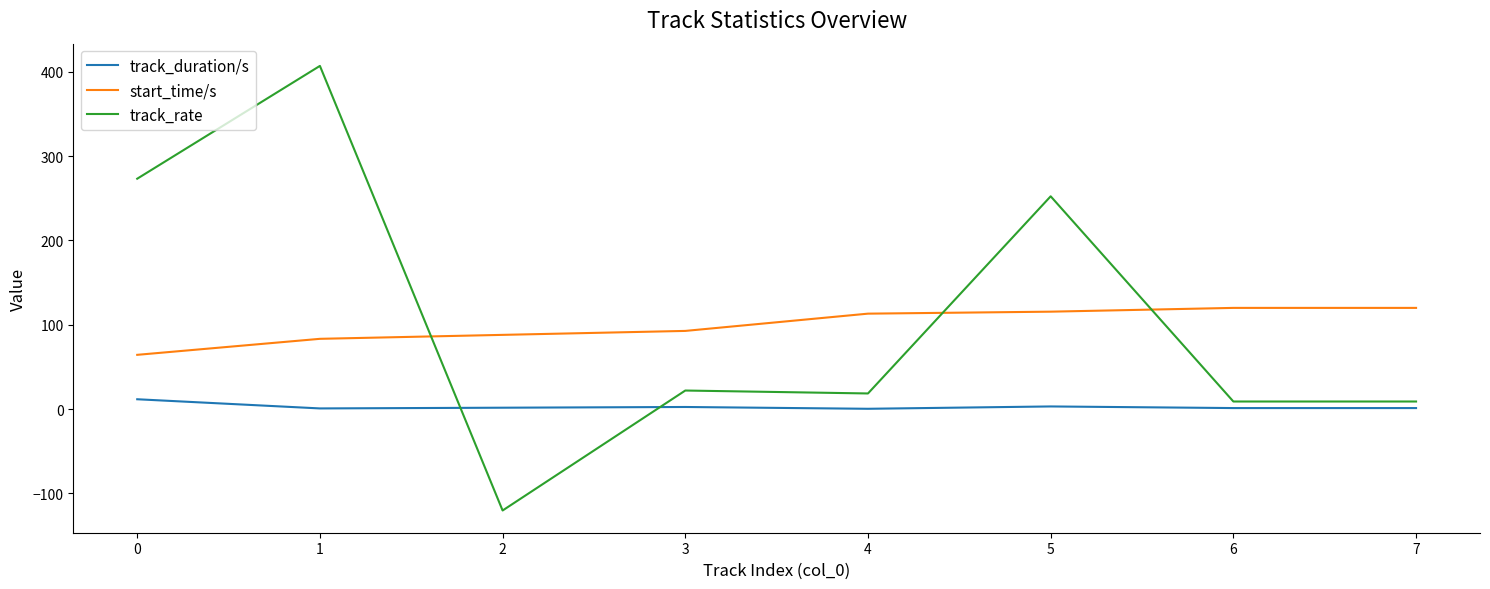

What is the difference between the maximum and minimum values in the start_time/s series?

55.6